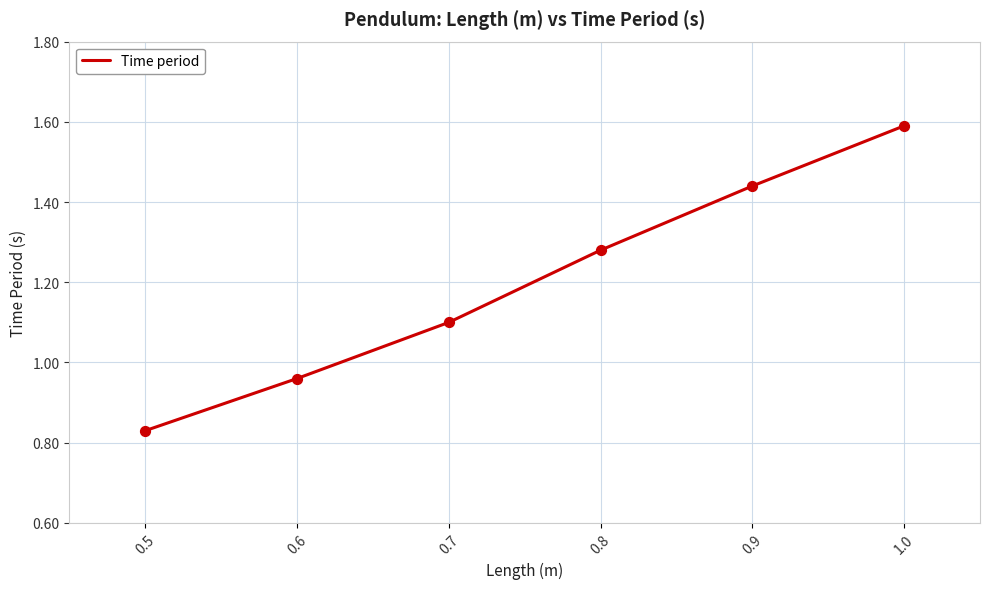

What is the ratio of the value at 0.6 to the value at 0.7?

0.9